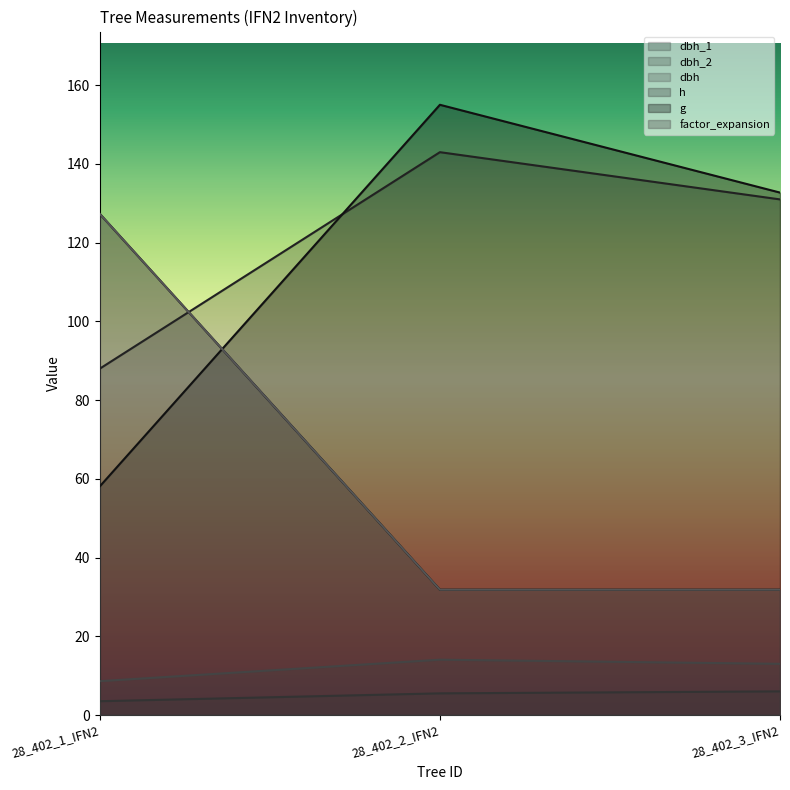

What is the sum of all g values?

345.9